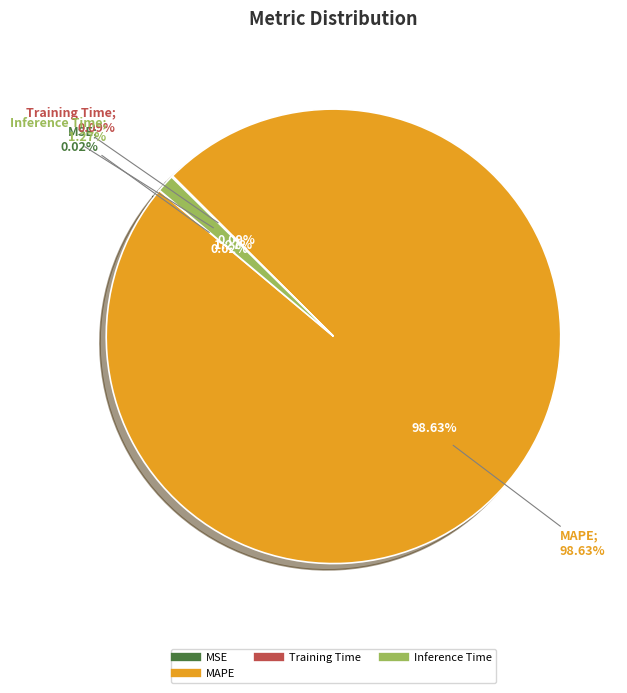

What is the change in value from MSE to Training Time?

+0.1